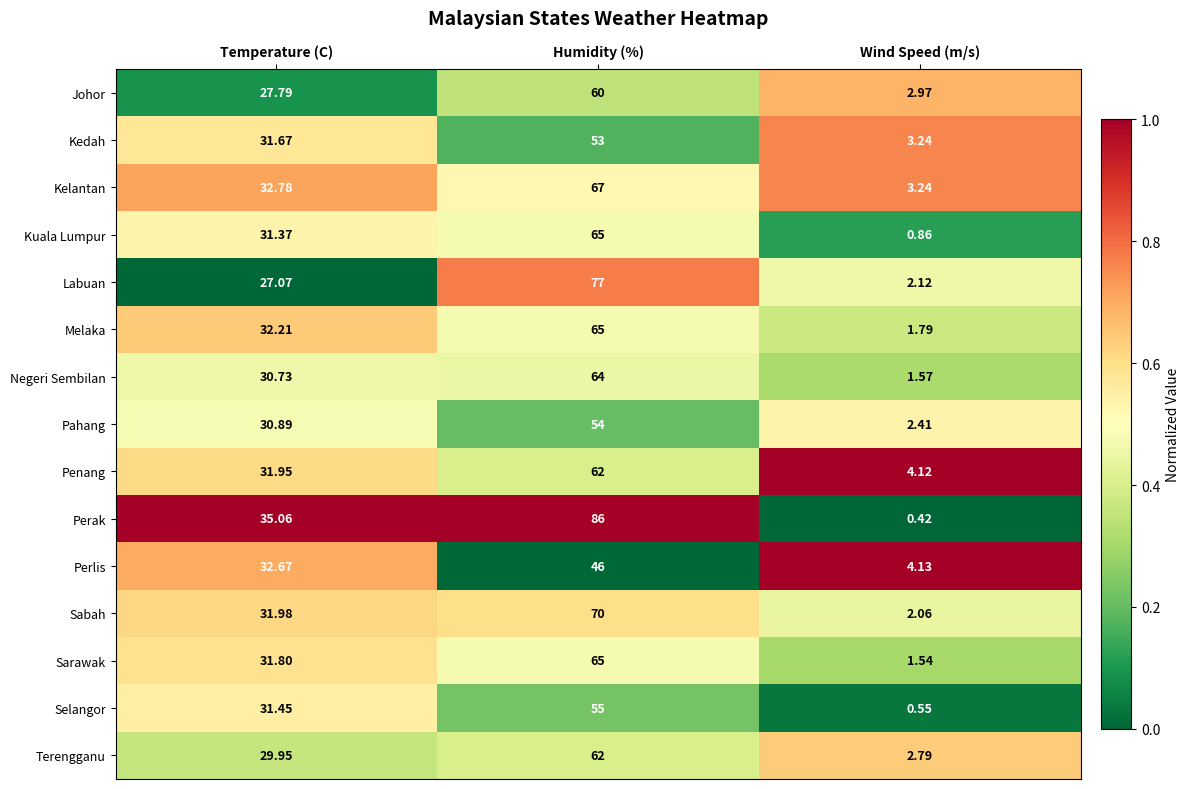

Which series changed the most between Temperature (C) and Humidity (%)?

Perak